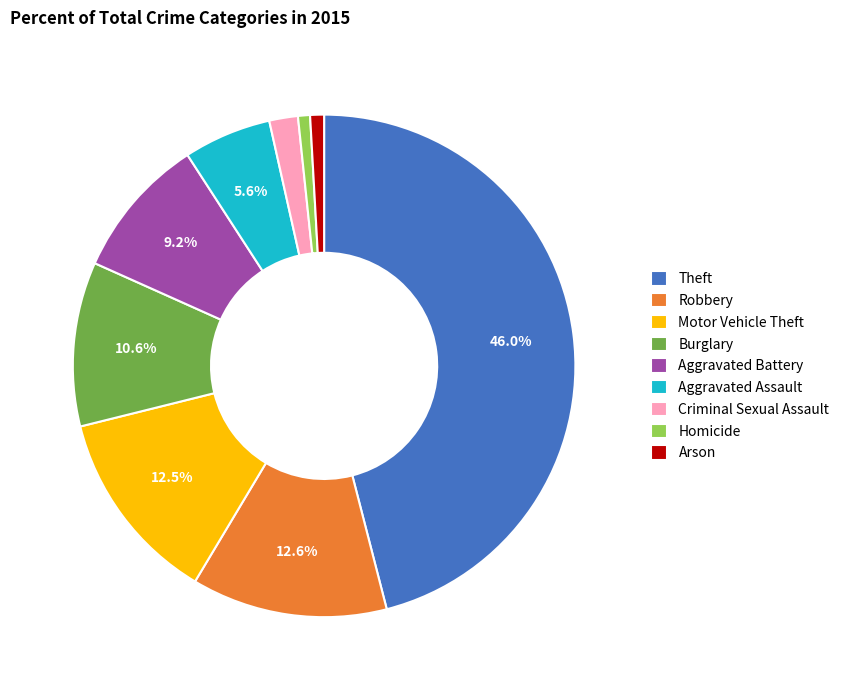

Between Aggravated Assault and Robbery, which is larger?

Robbery